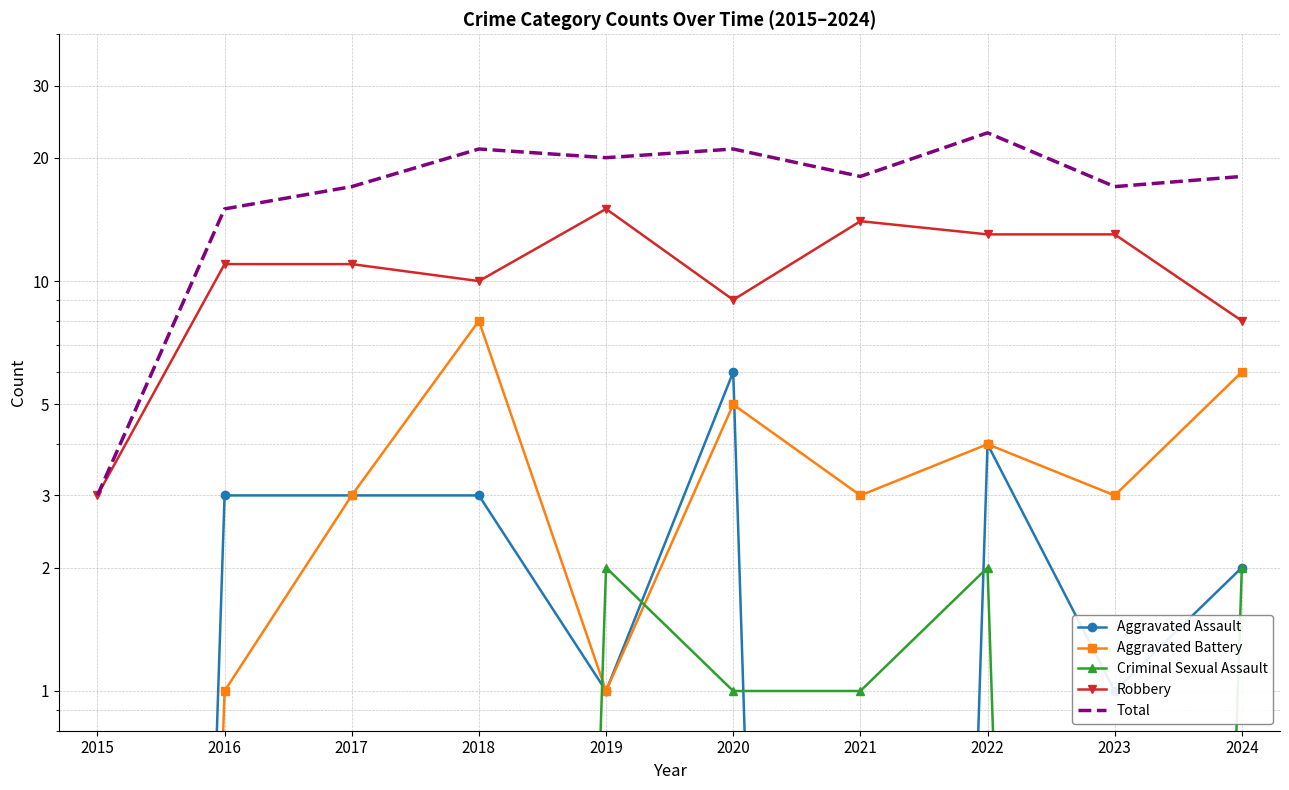

Which series has the largest total across all categories?

Total